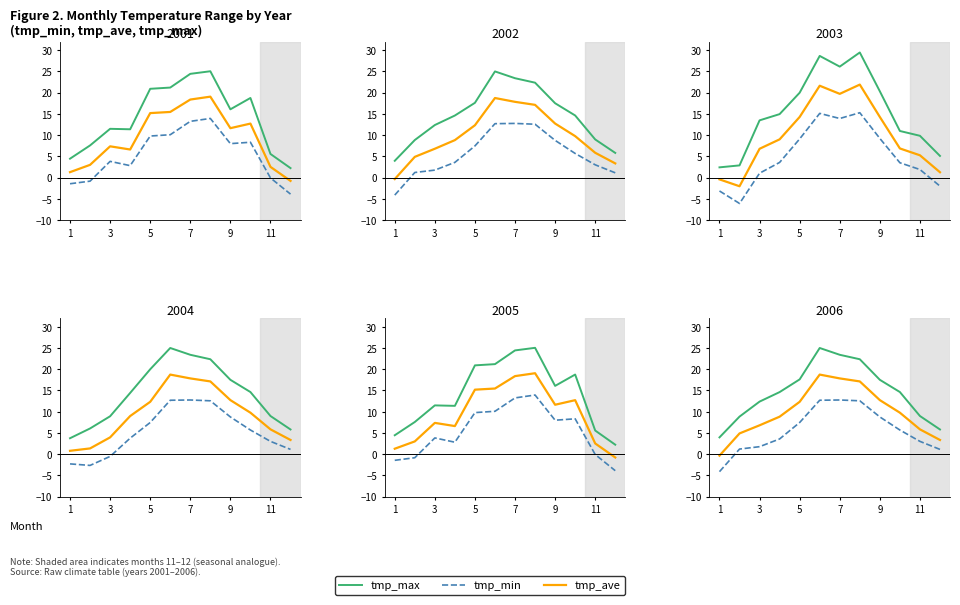

Is the value of tmp_min at 9 greater than the value of tmp_max at 9?

No